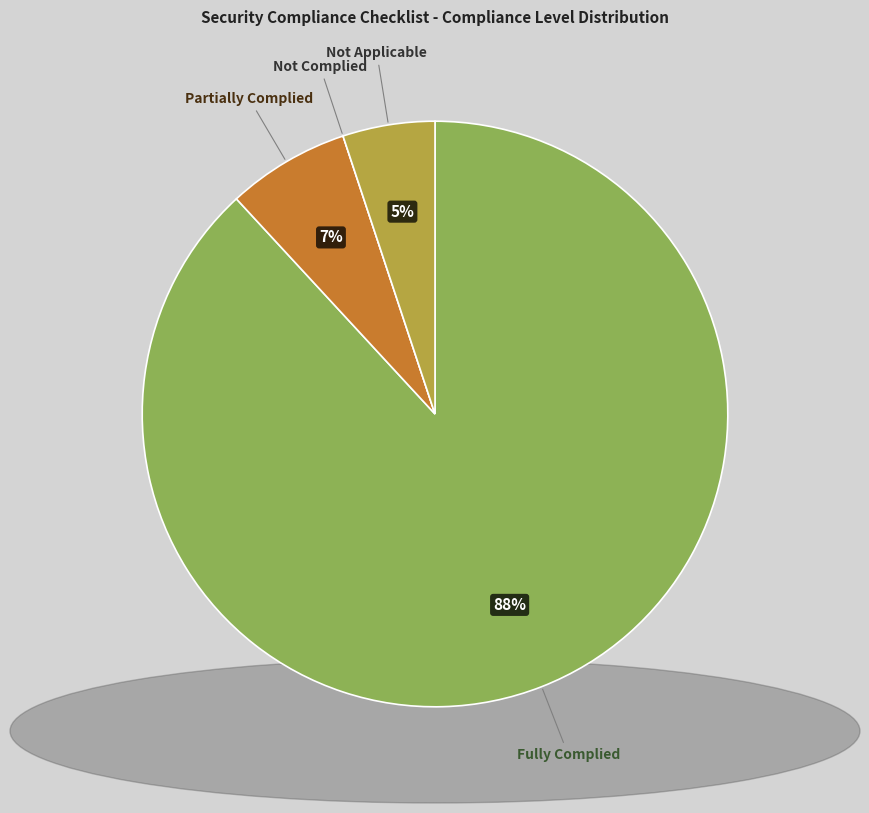

To the nearest percent, what is the difference between the Fully Complied and Partially Complied slice percentages?

81%